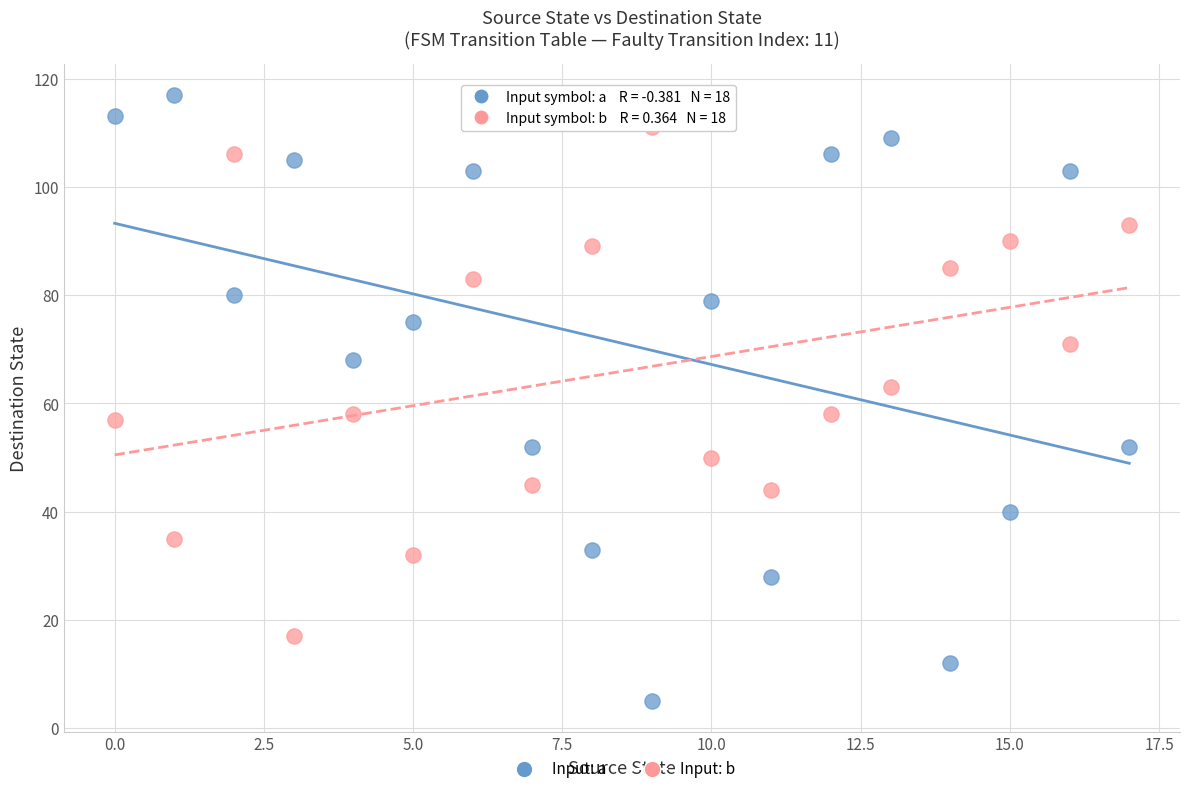

Across all data points, what is the range of Y values (max minus min)?

112